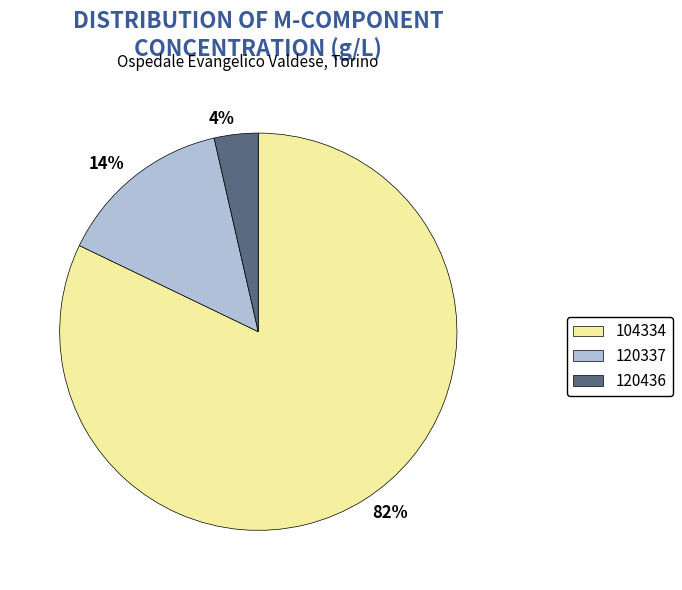

Which category has the biggest portion of the pie?

104334